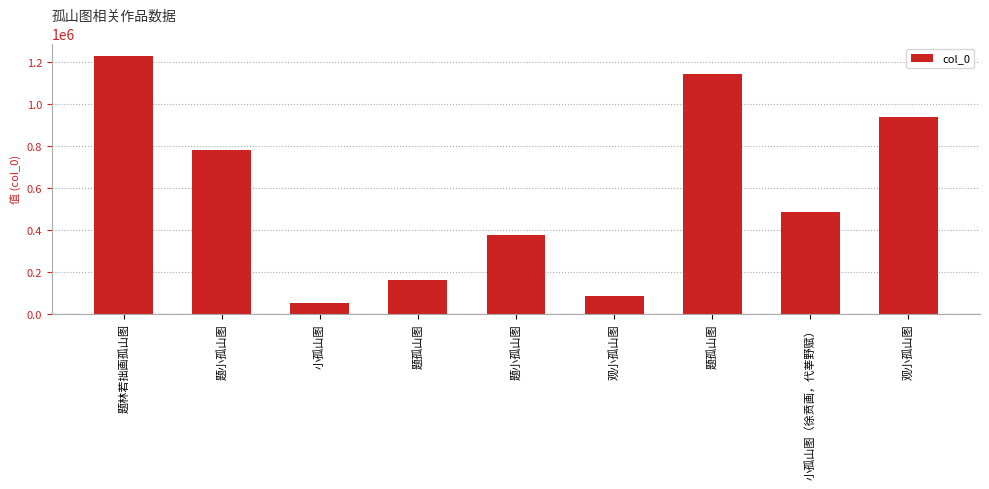

Does the chart contain any negative values?

No